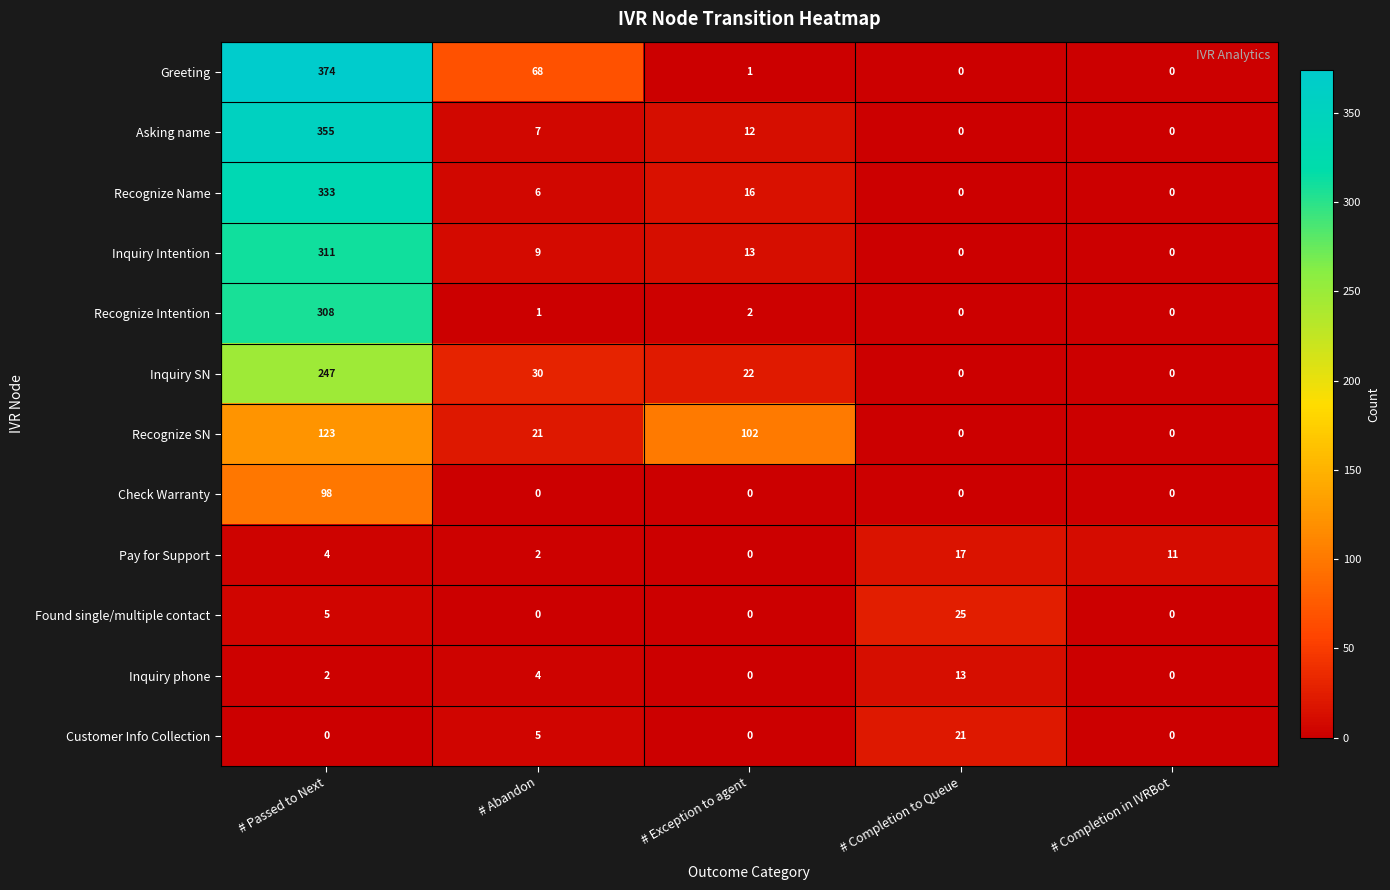

What is the spread (max minus min) of values at # Abandon?

68